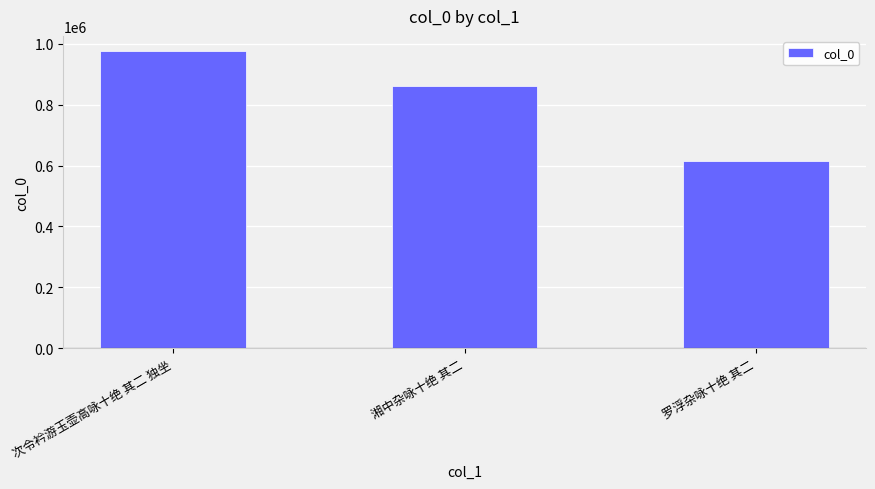

Reading right to left, transcribe all the data shown in this chart.

616393	861166	976801